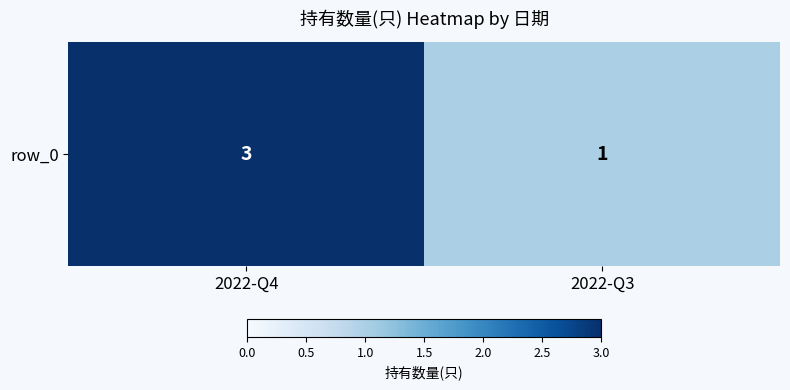

Is it true that the value at 2022-Q3 is 1?

True